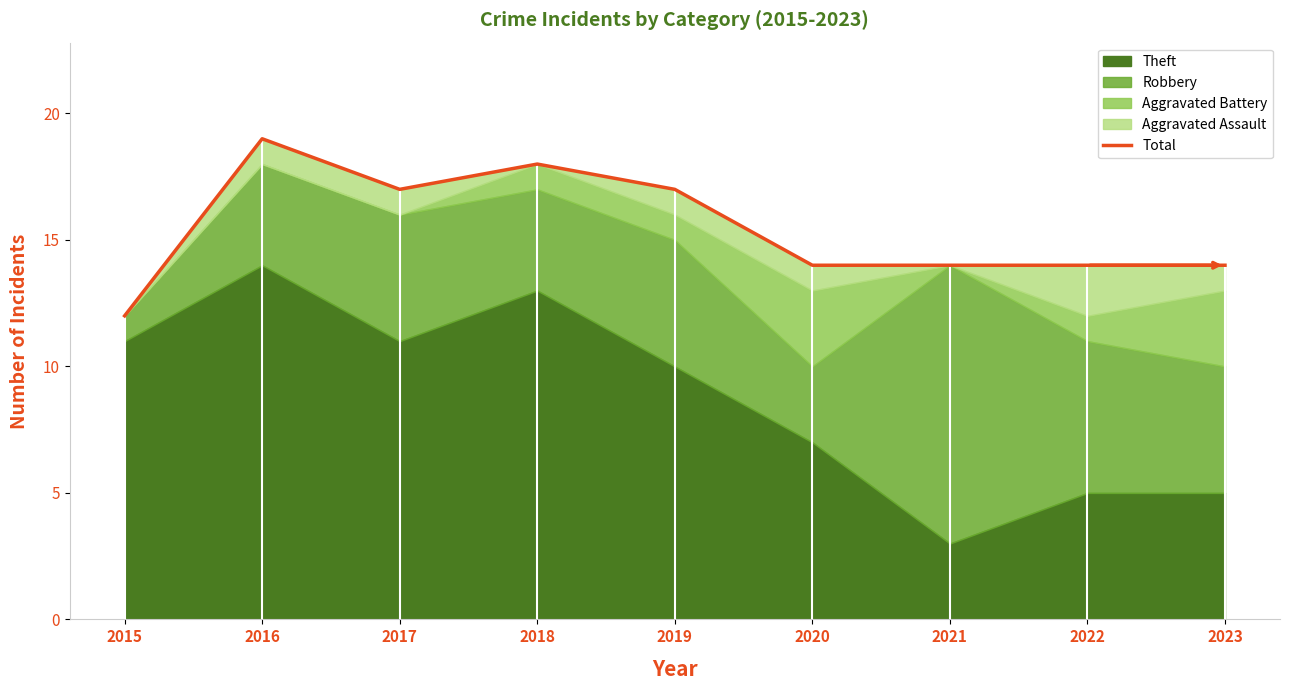

Which category has the highest value across all series?

2016